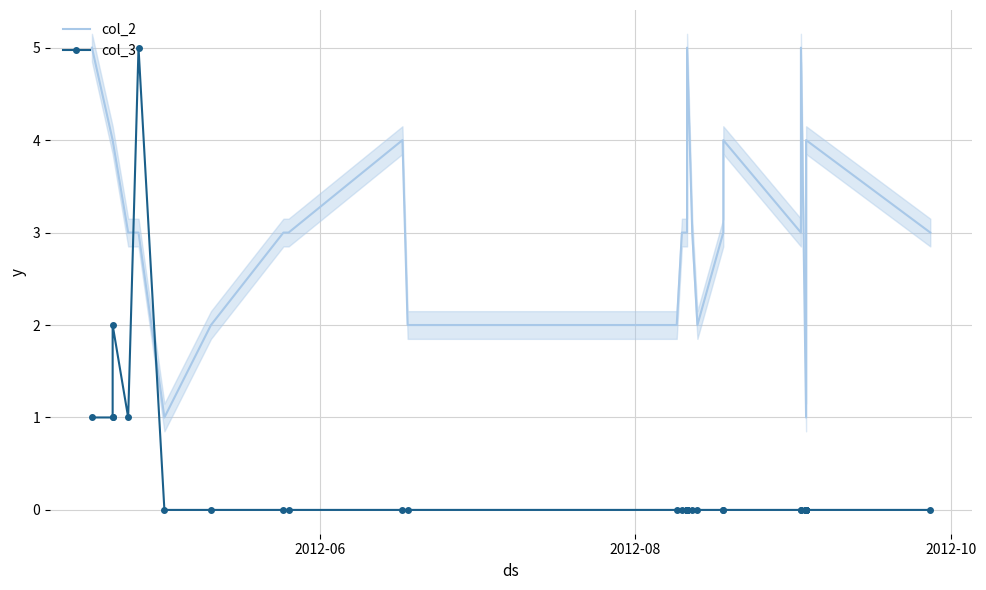

At which label does col_2 first exceed 3?

2012-06